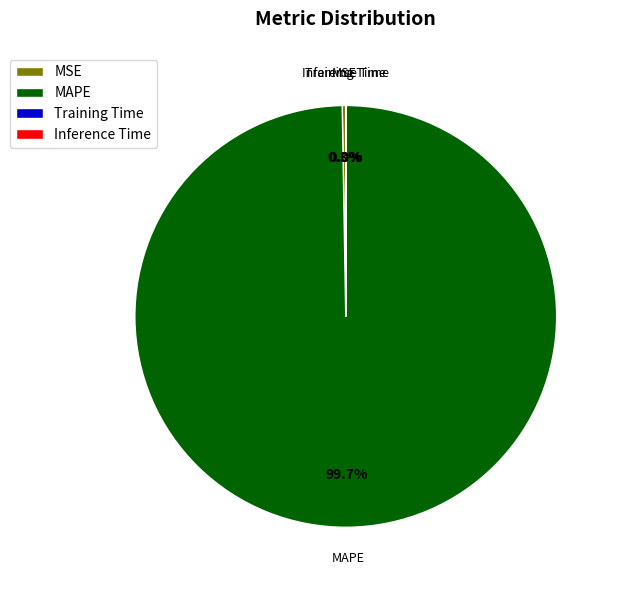

Is there any slice that represents more than half of the pie?

Yes